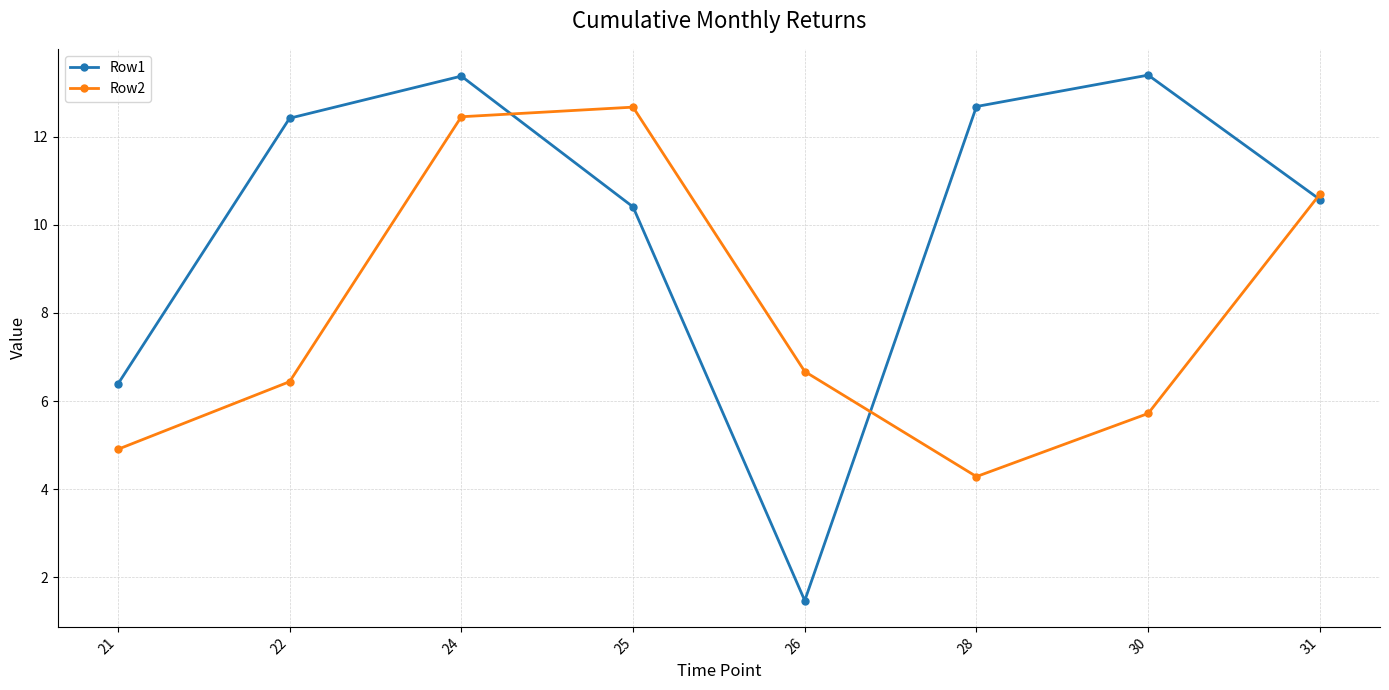

Between 21 and 24, which series saw the biggest shift?

Row2